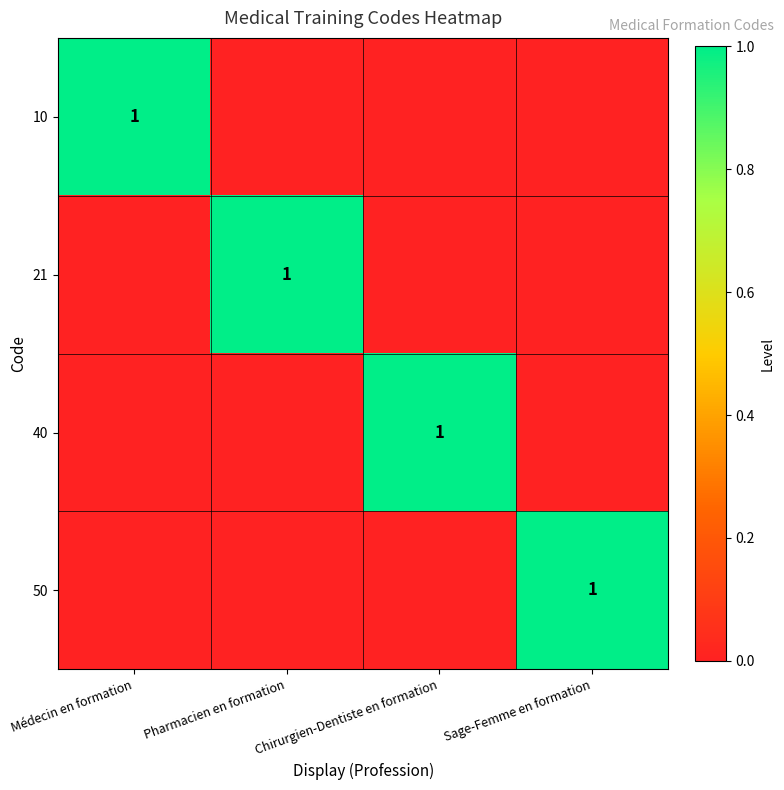

At how many categories does at least one series exceed 0?

4